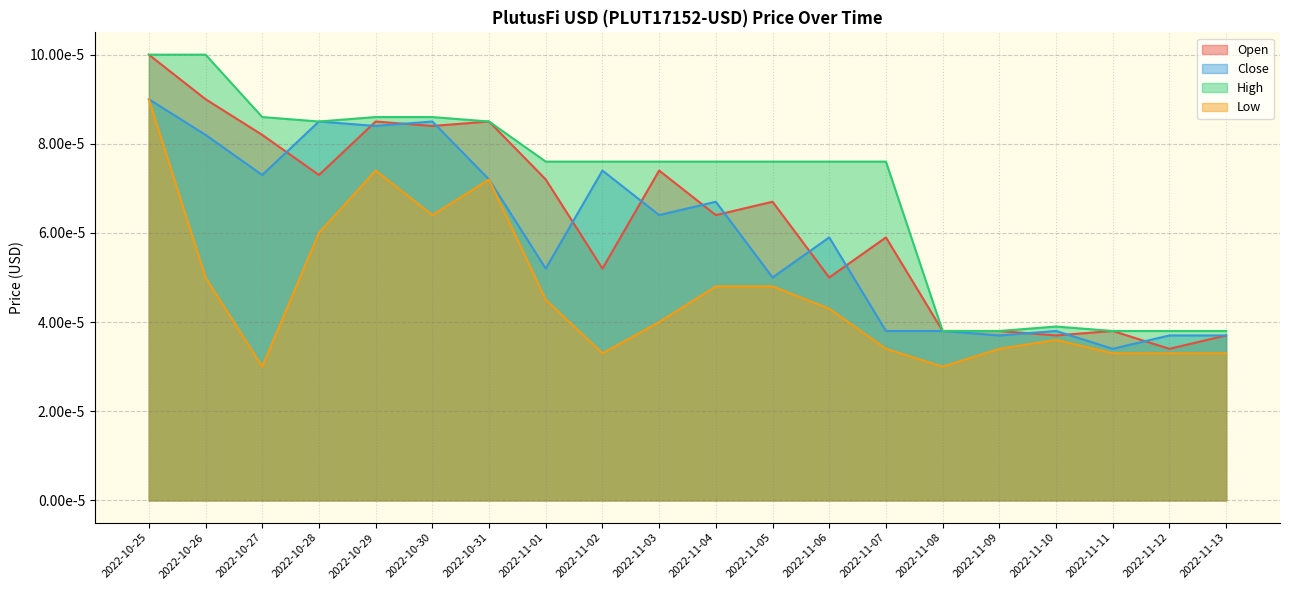

True or false: Low and Close intersect in this chart.

False